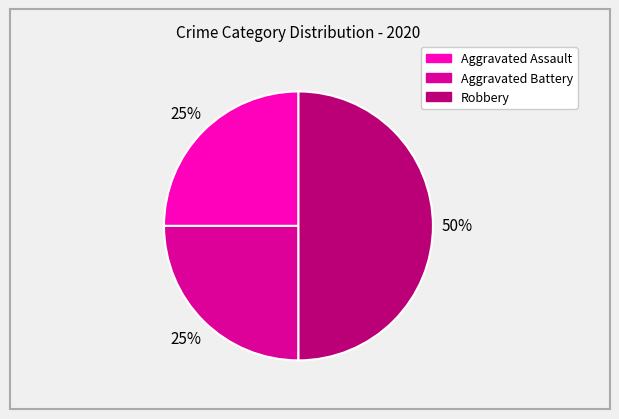

The Robbery slice represents 50% of the pie. True or false?

True